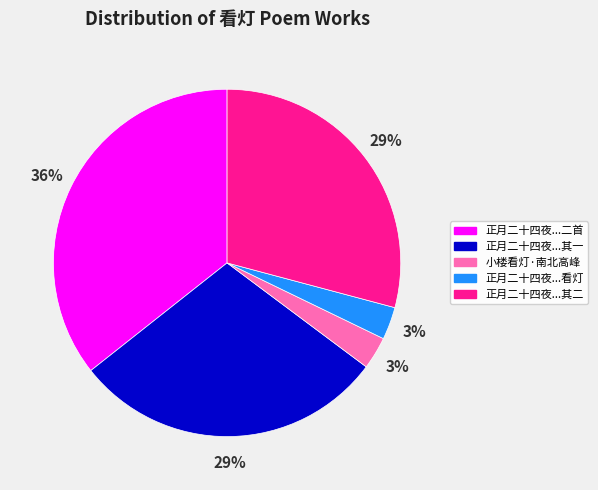

To the nearest percent, what is the average slice percentage?

20%